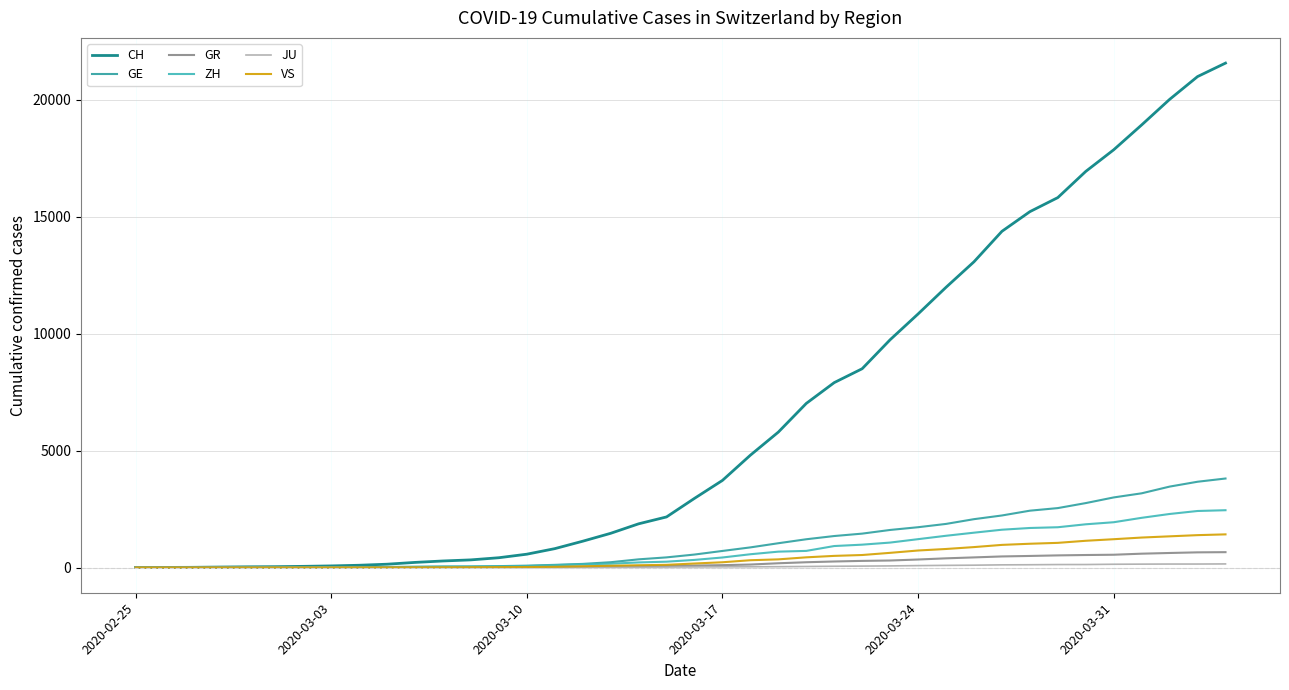

List the series in order of their peak value, highest first.

CH, GE, ZH, VS, GR, JU